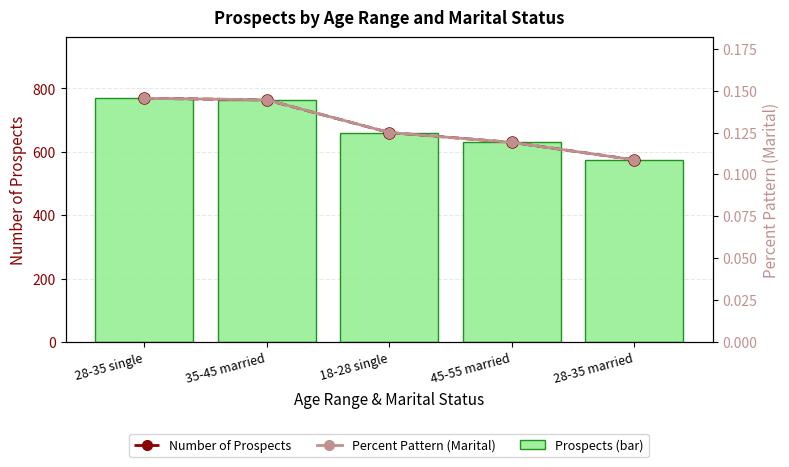

At which category does the chart reach its minimum across all series?

28-35 married